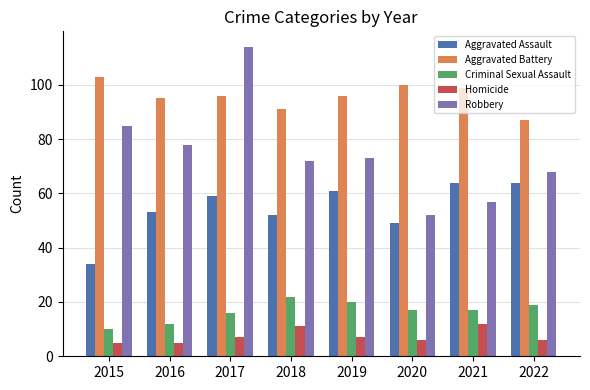

At 2017, list the series in order from largest to smallest.

Robbery, Aggravated Battery, Aggravated Assault, Criminal Sexual Assault, Homicide